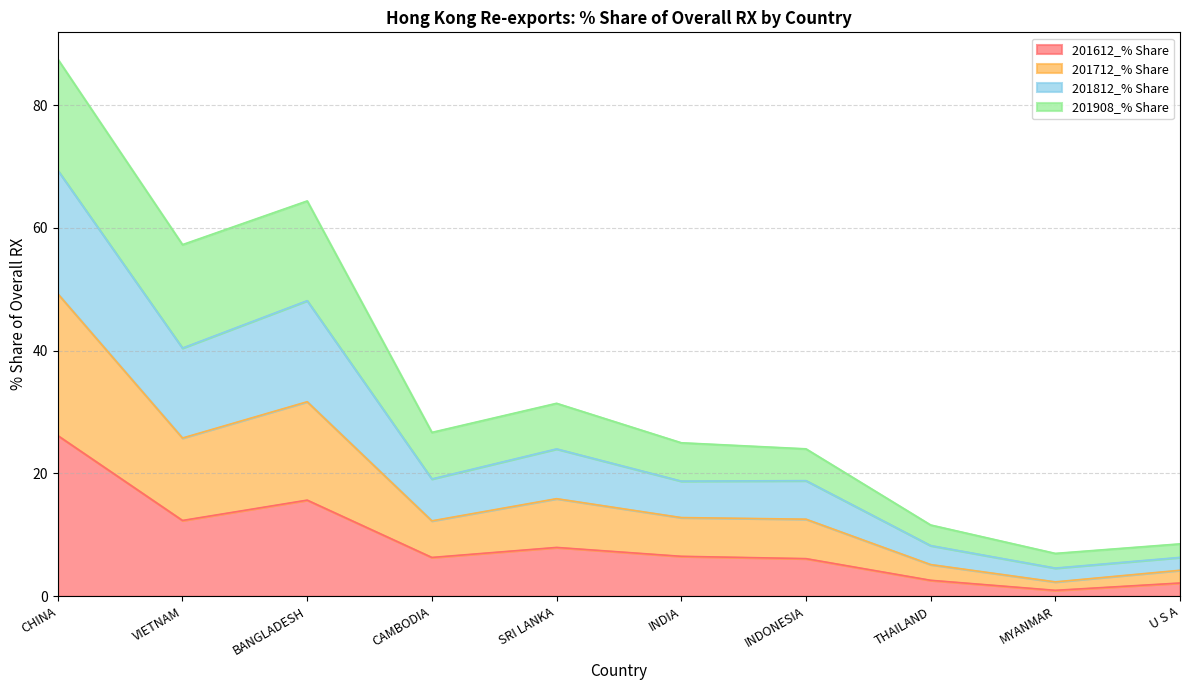

Where is the first local maximum for 201712_% Share?

BANGLADESH